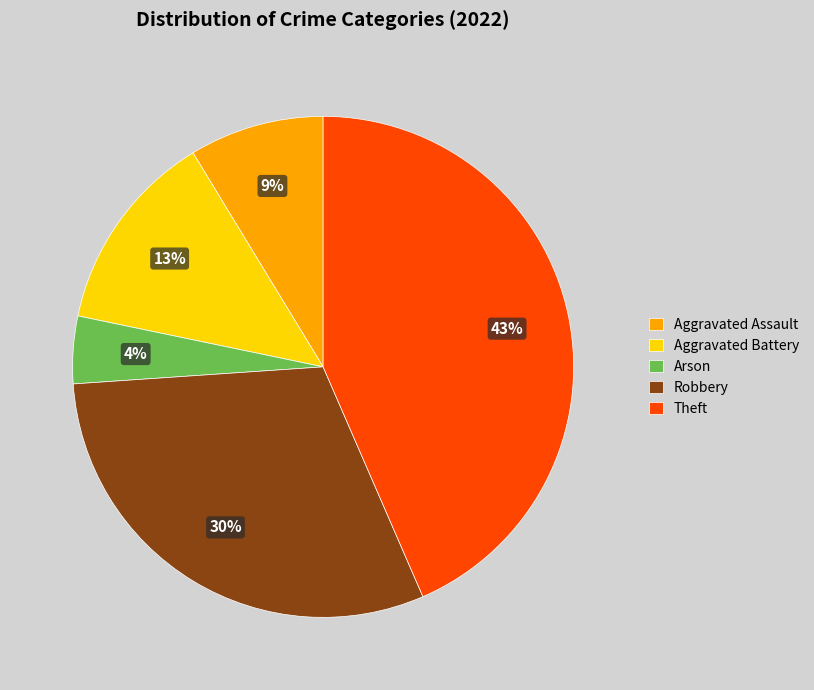

Is Aggravated Battery the majority of the pie?

No